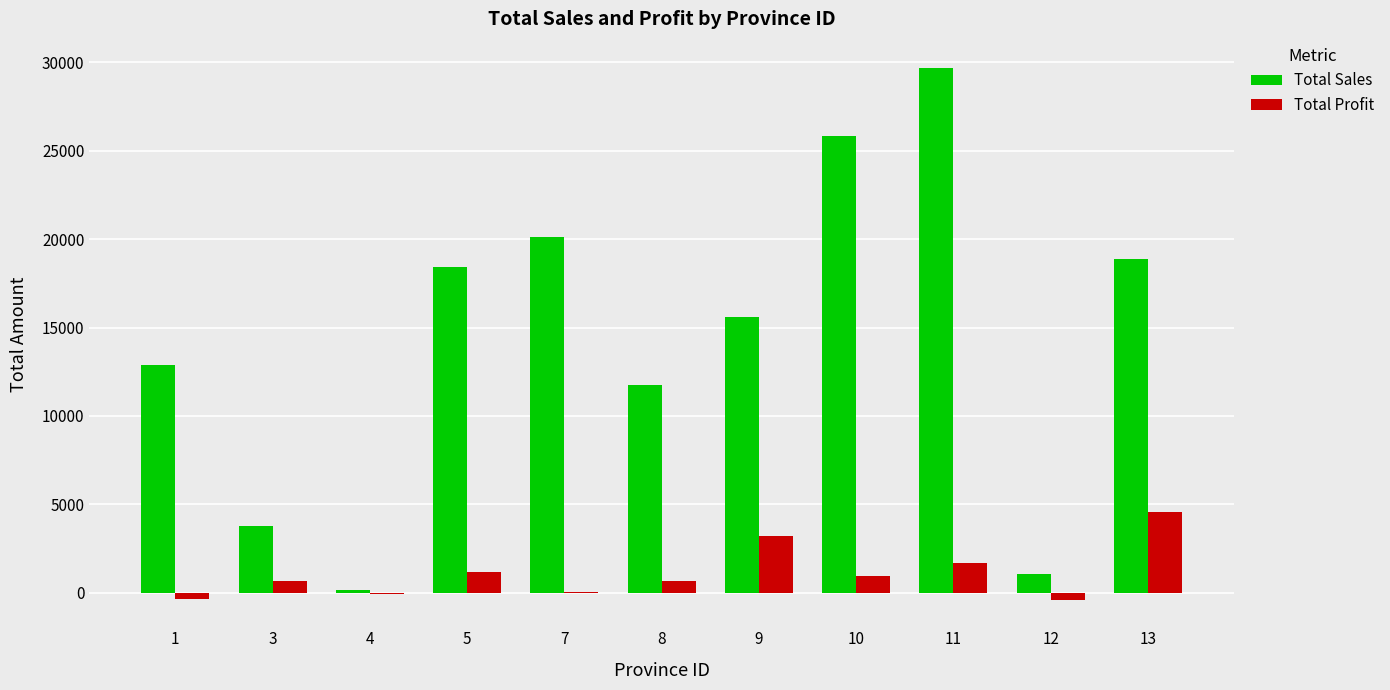

What is the average value of the Total Sales series?

14373.8